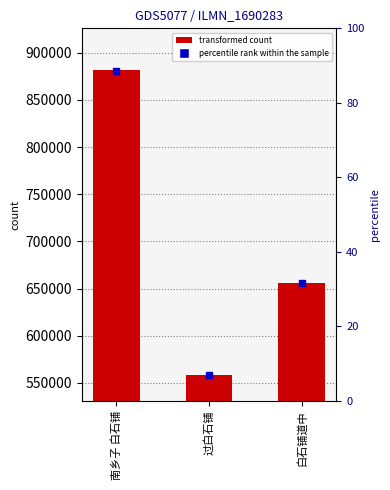

What is the greatest value displayed?

881768